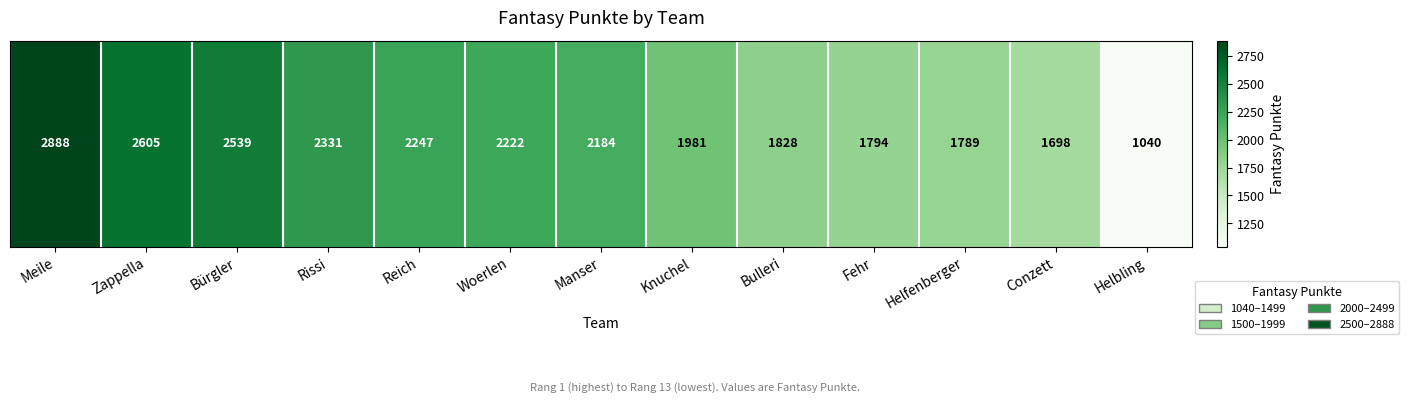

Rank the categories by value from lowest to highest.

Helbling, Conzett, Helfenberger, Fehr, Bulleri, Knuchel, Manser, Woerlen, Reich, Rissi, Bürgler, Zappella, Meile